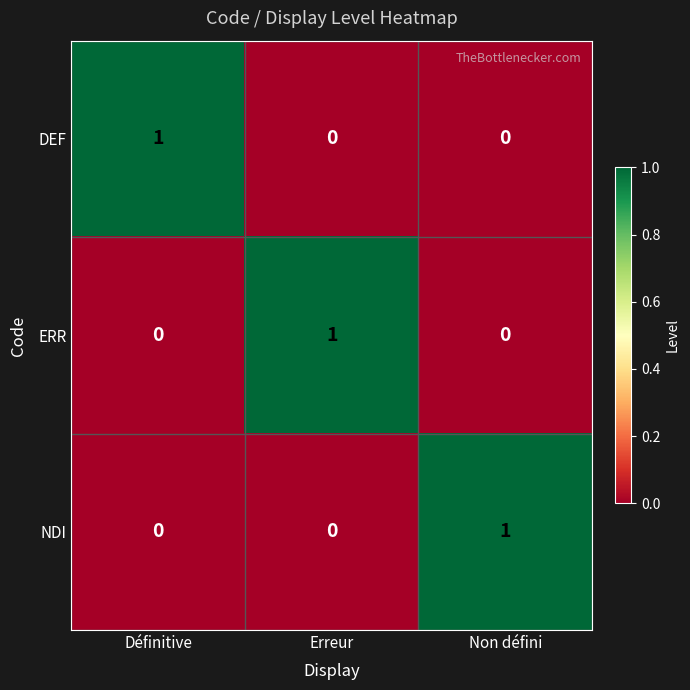

Is it true that NDI equals 1 at Non défini?

True